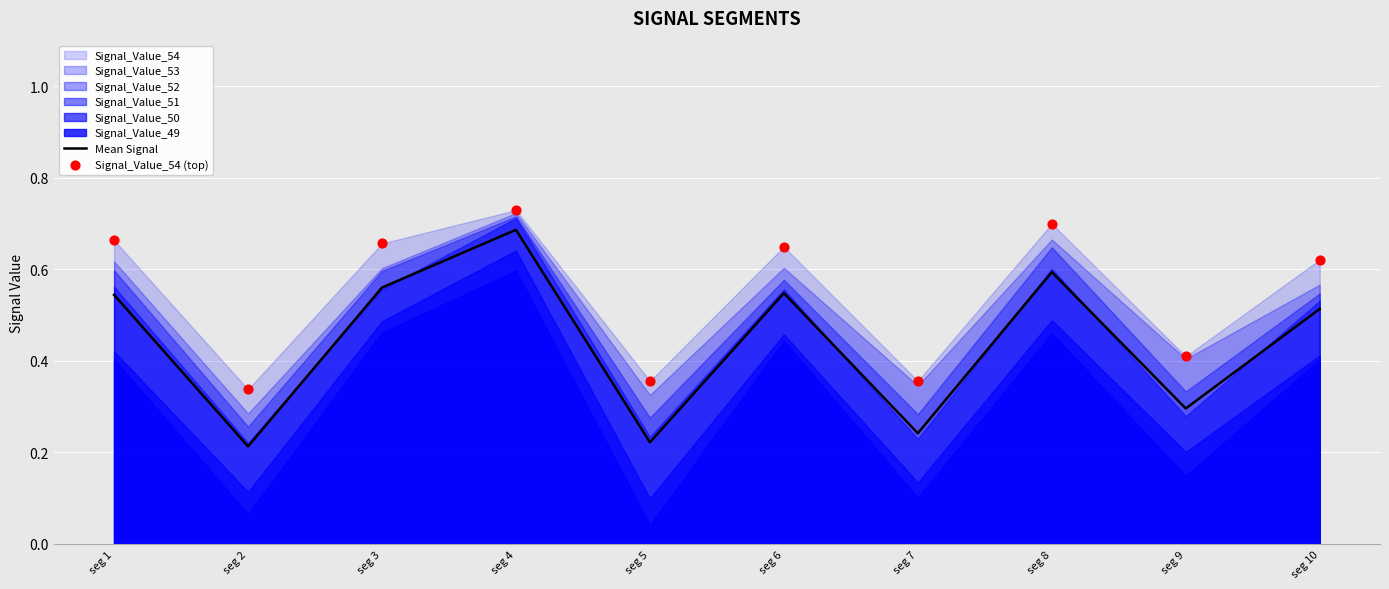

Which series reaches the maximum Y coordinate?

Signal_Value_54 (top)